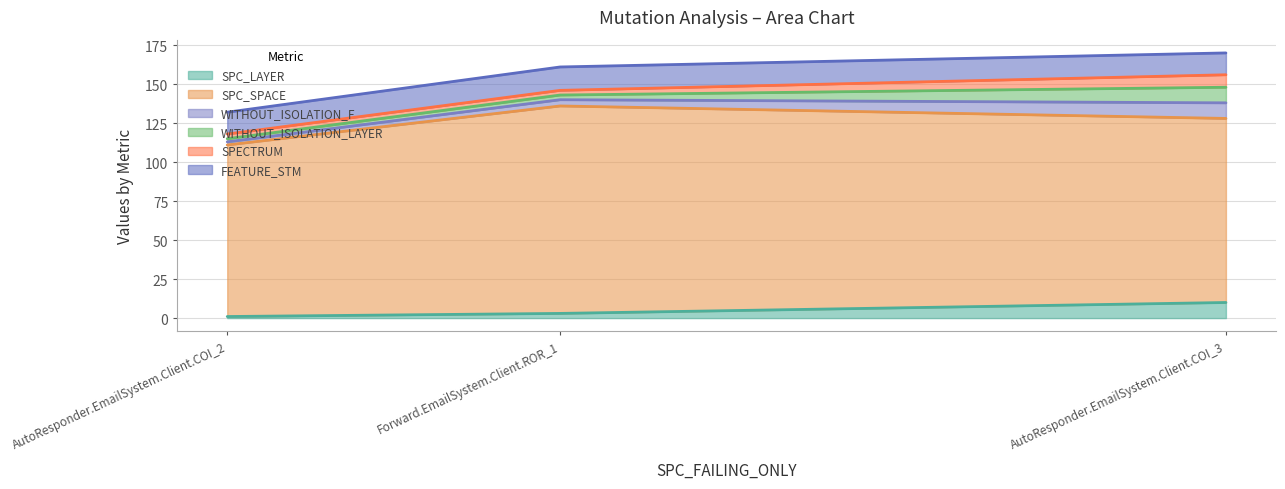

At which label does SPC_LAYER reach its peak?

AutoResponder.EmailSystem.Client.COI_3